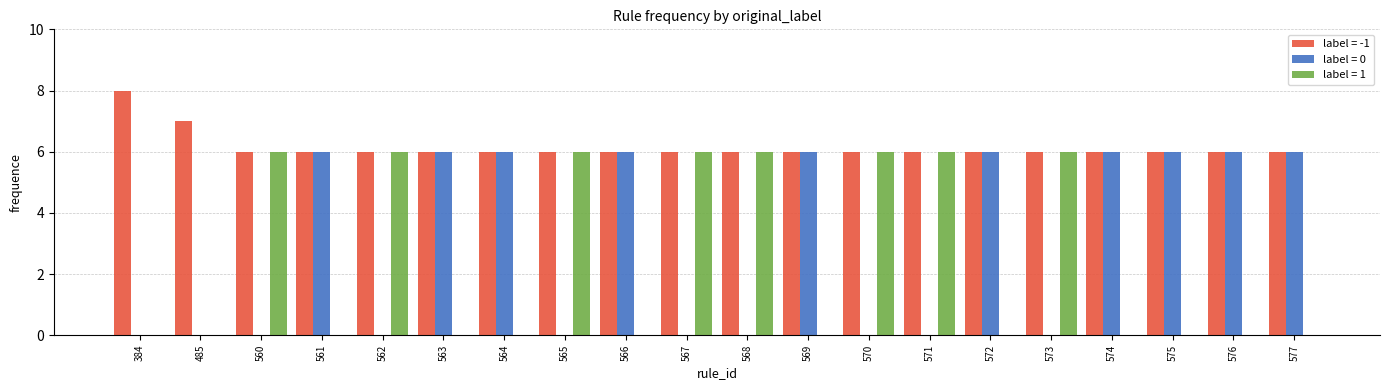

What is the spread (max minus min) of values at 568?

6